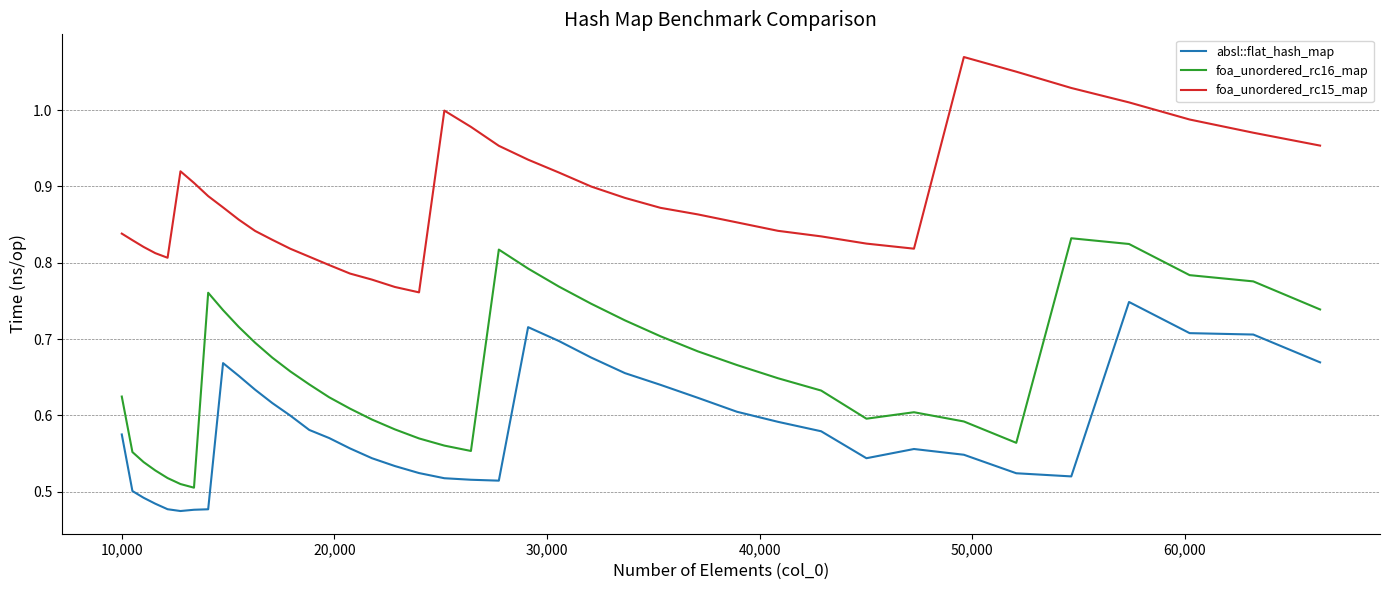

What is the difference between the maximum and minimum values in the foa_unordered_rc16_map series?

0.3